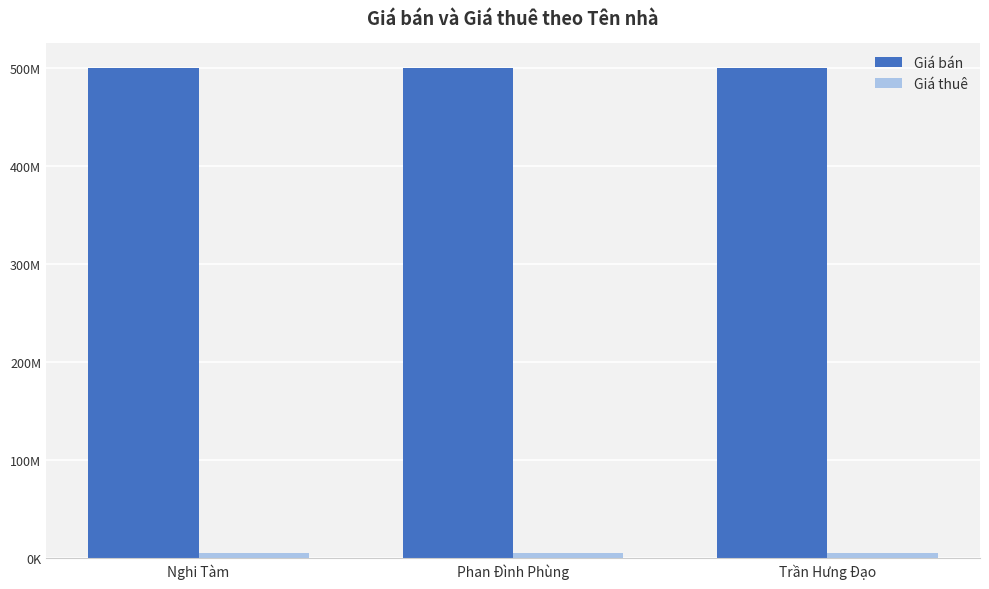

Does the chart contain any negative values?

No